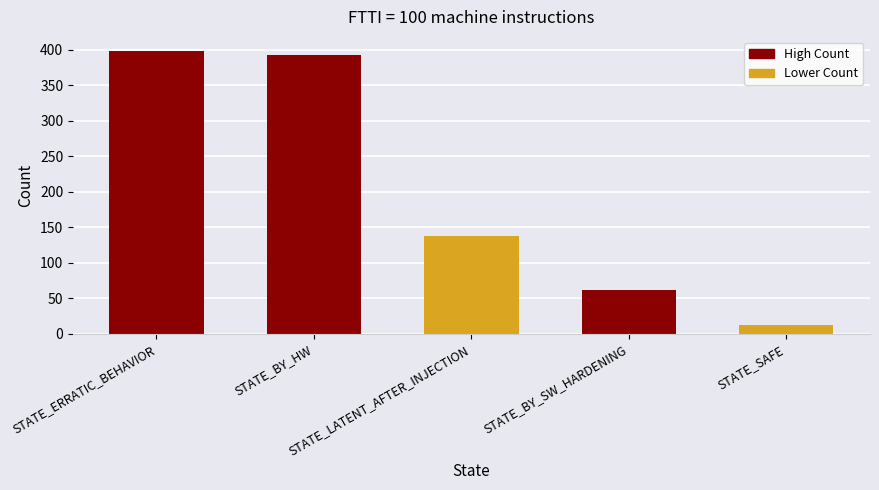

Count the number of data series in this chart.

1